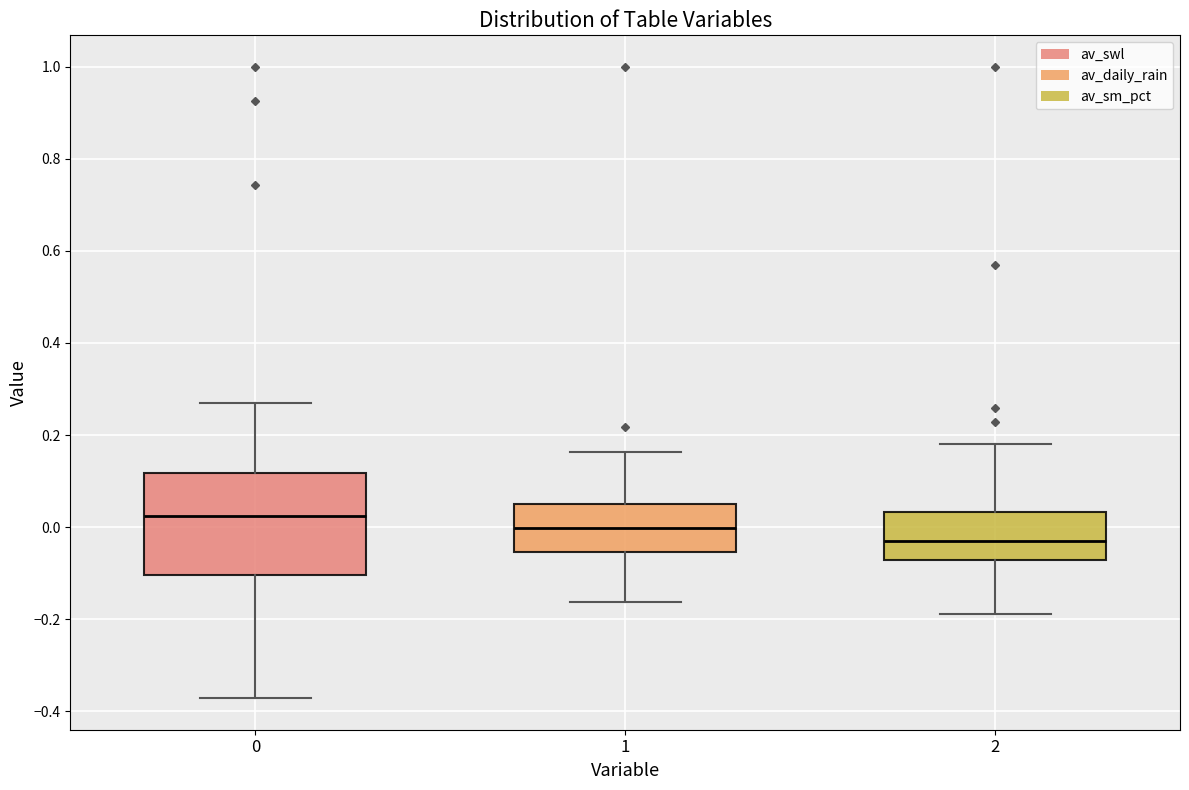

Which box is the tallest, from its lower edge to its upper edge?

0